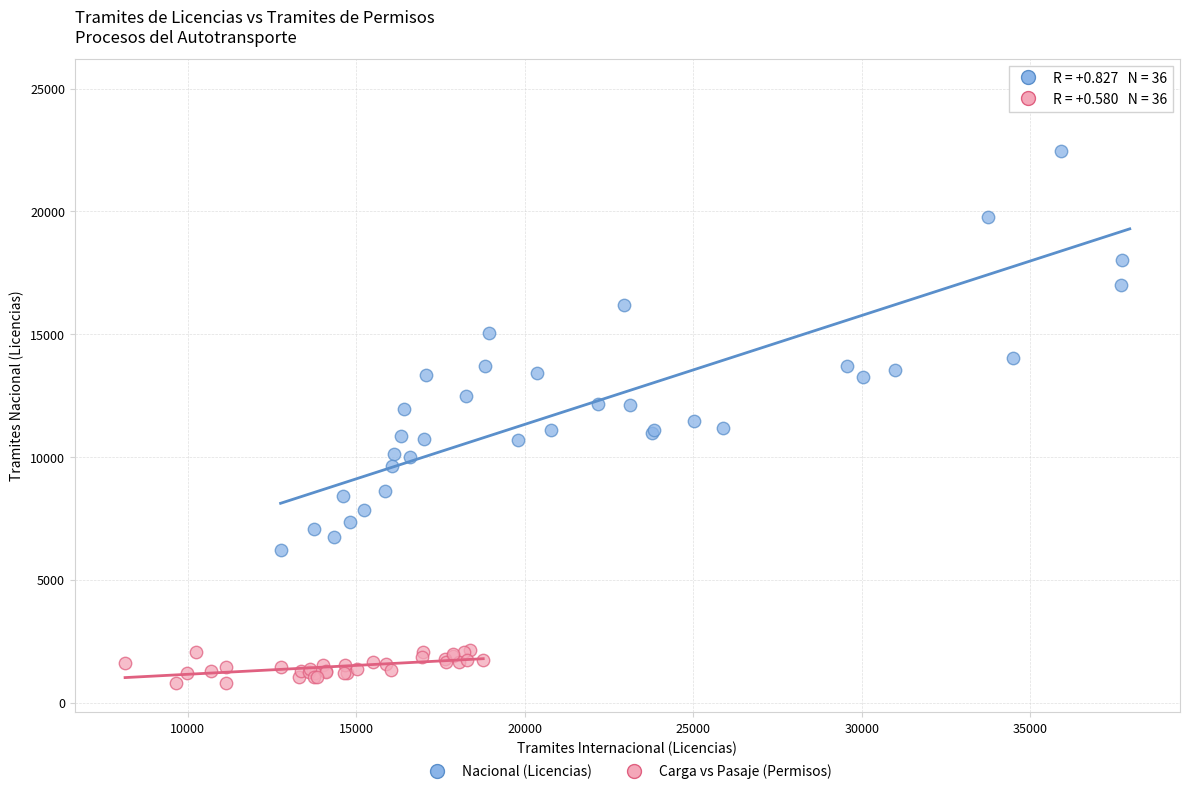

Which series has the largest Y range (max minus min)?

Nacional (Licencias)